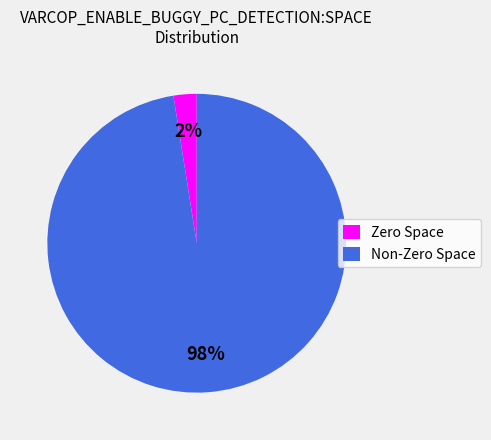

Between Non-Zero Space and Zero Space, which is larger?

Non-Zero Space